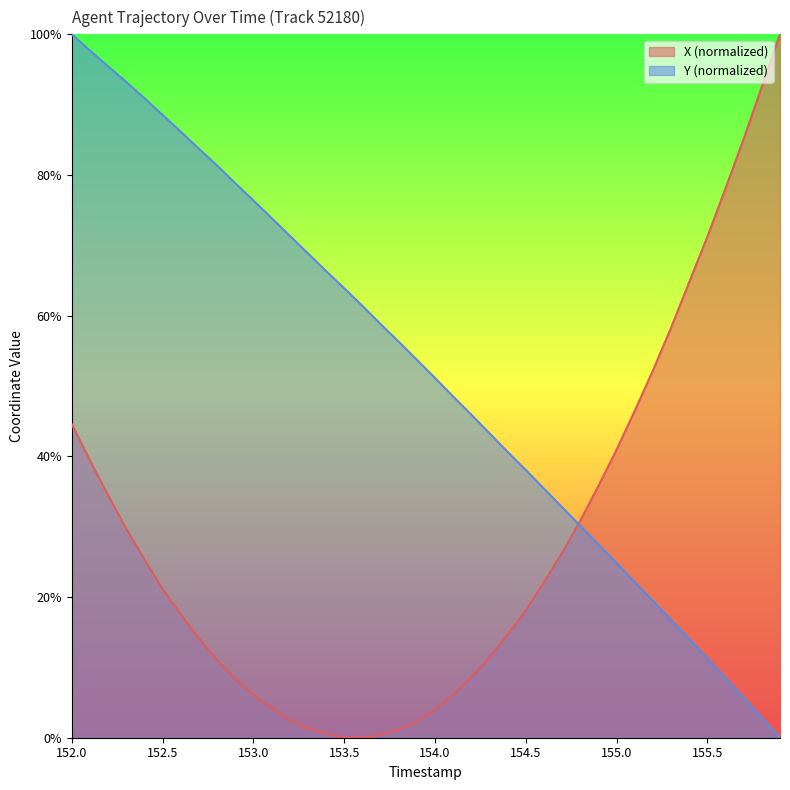

How many distinct data groups are displayed?

2